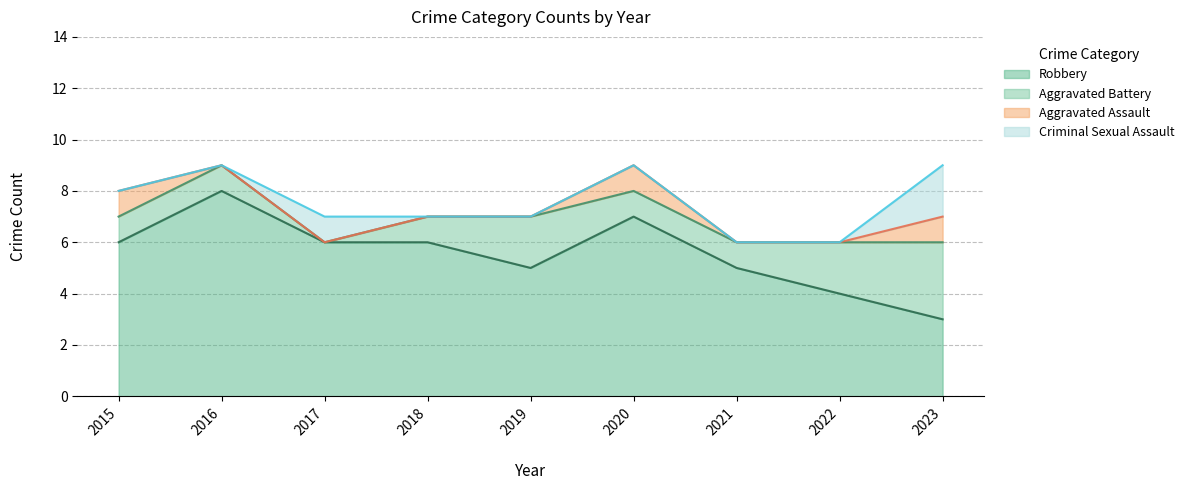

Does the chart display data point markers on the line(s)?

No